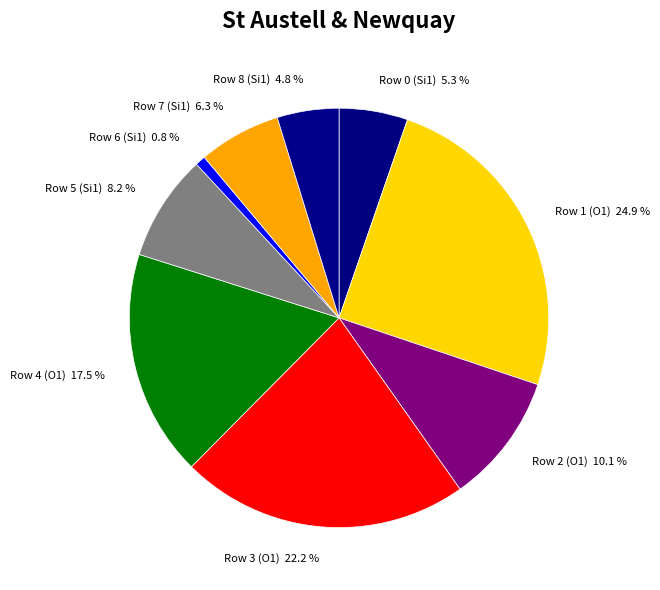

To the nearest percent, what is the combined percentage of Row 2 (O1) and Row 5 (Si1)?

18%